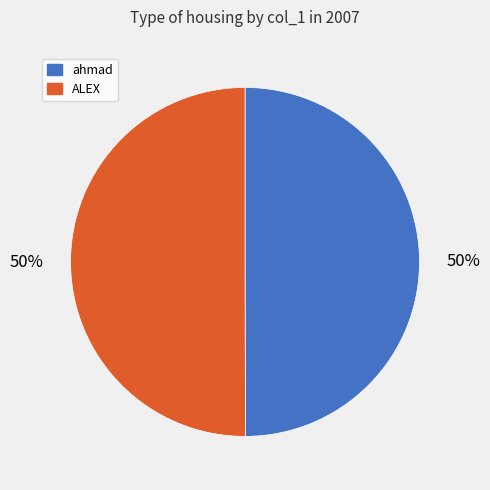

To the nearest percent, what is the average slice percentage?

50%